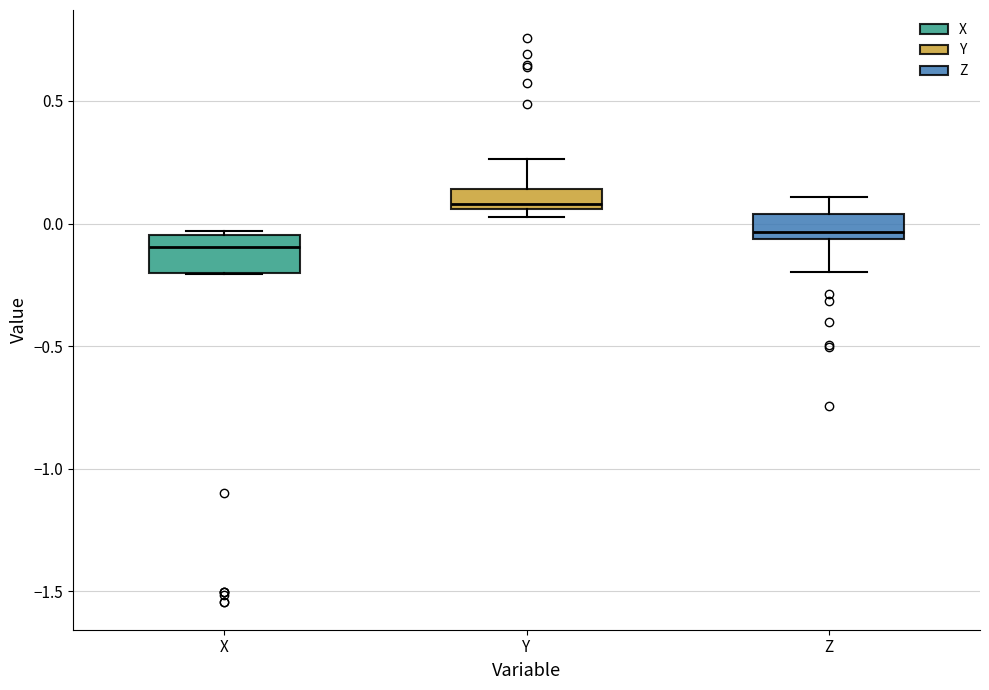

Where is the lower edge of the box for Z on the y-axis? The values are not printed on the chart, so give them approximately, as read against the axis.

-0.05